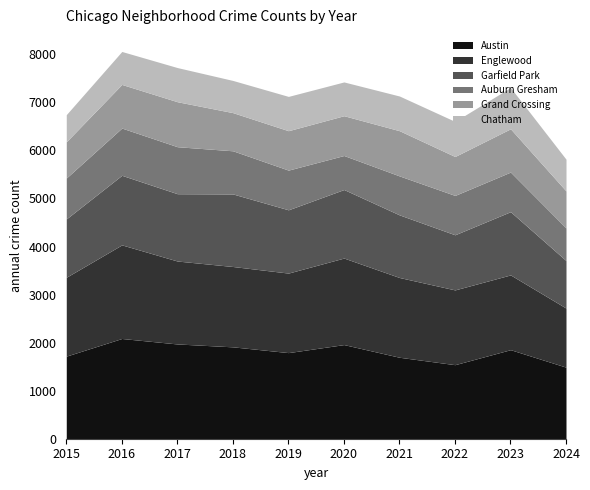

At how many categories does at least one series exceed 1907?

4